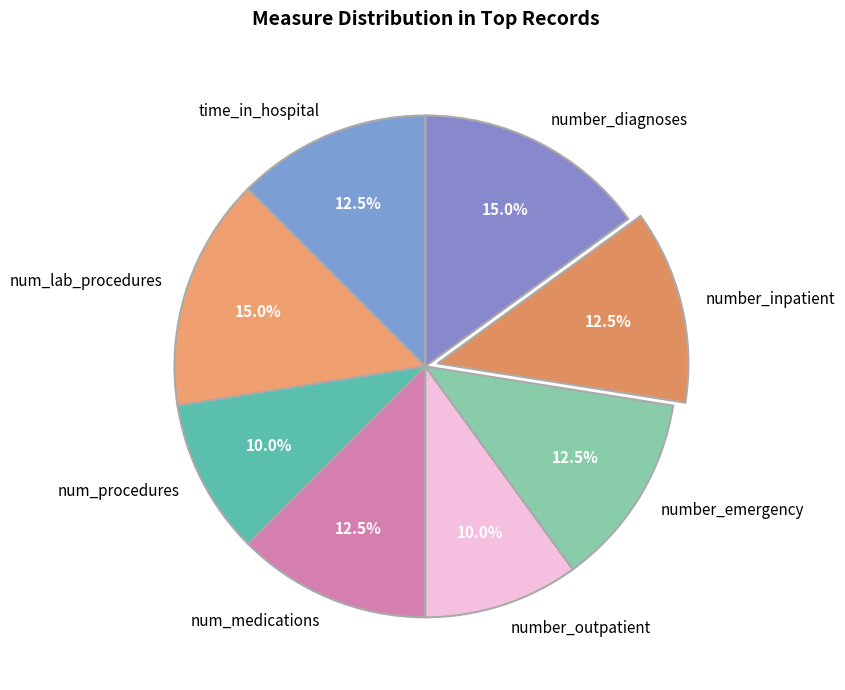

To the nearest percent, what is the difference between the largest and smallest slice percentages?

5%